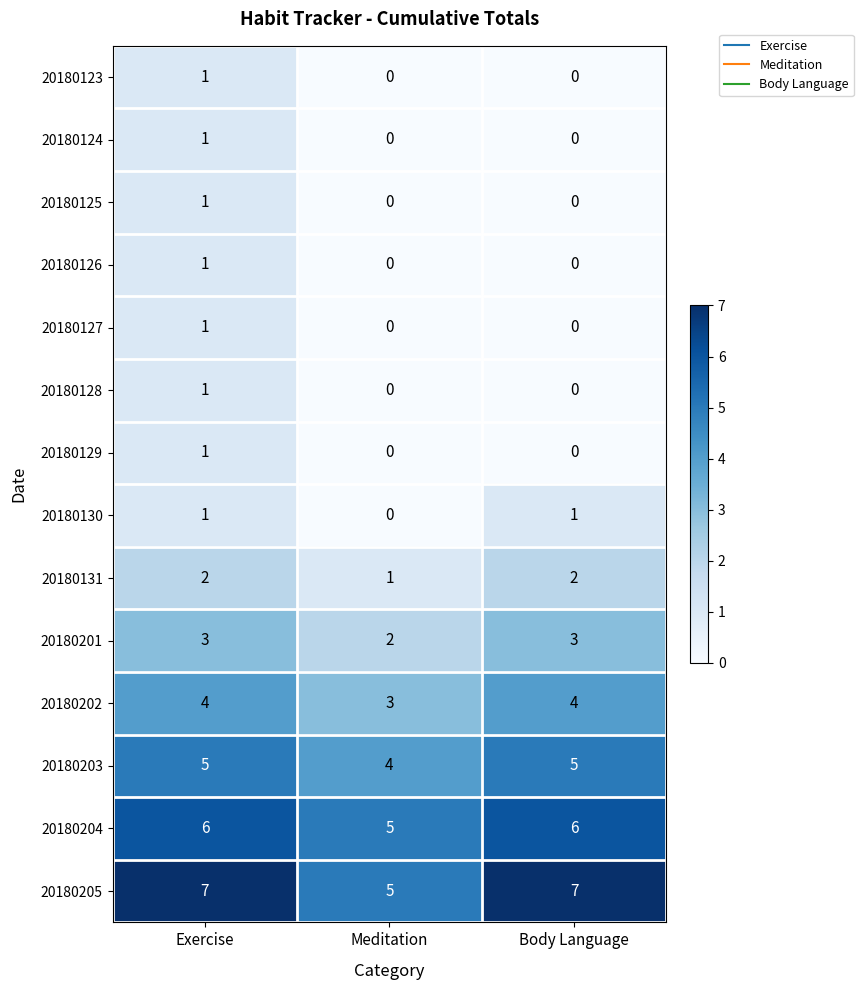

True or false: 20180129 has a value of 1 at Body Language.

False